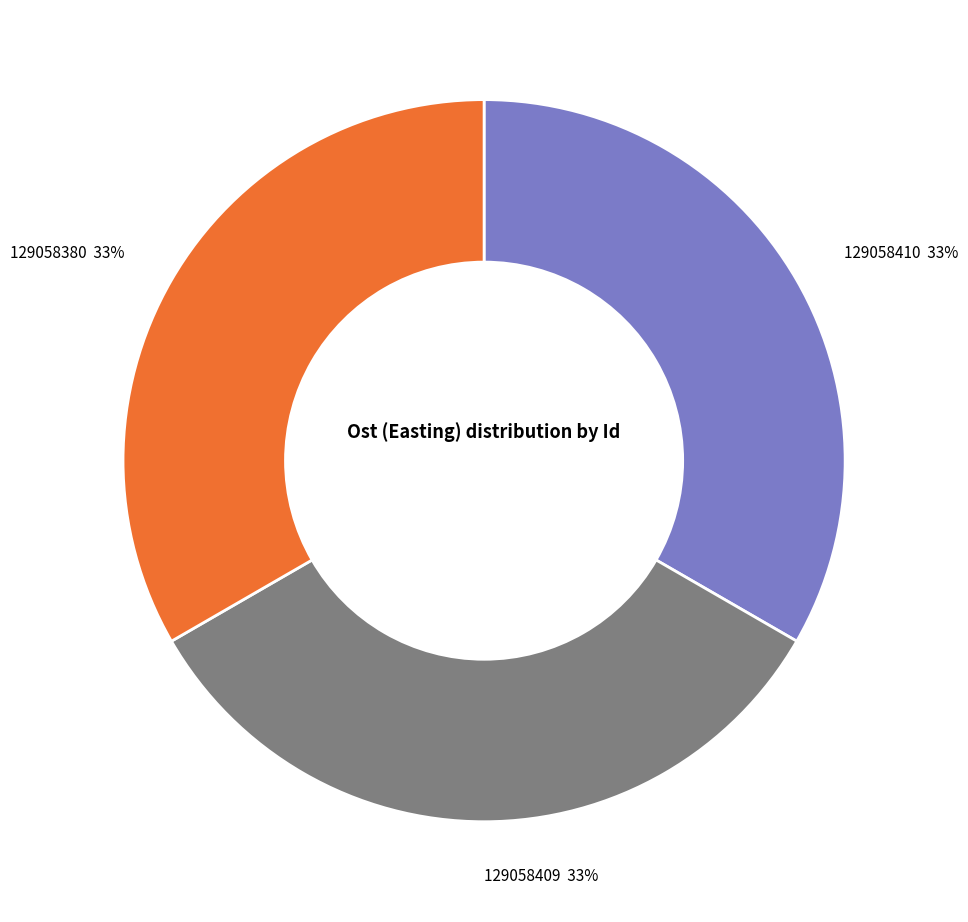

What is the ratio of the value at 129058410 33% to the value at 129058380 33%?

1.0